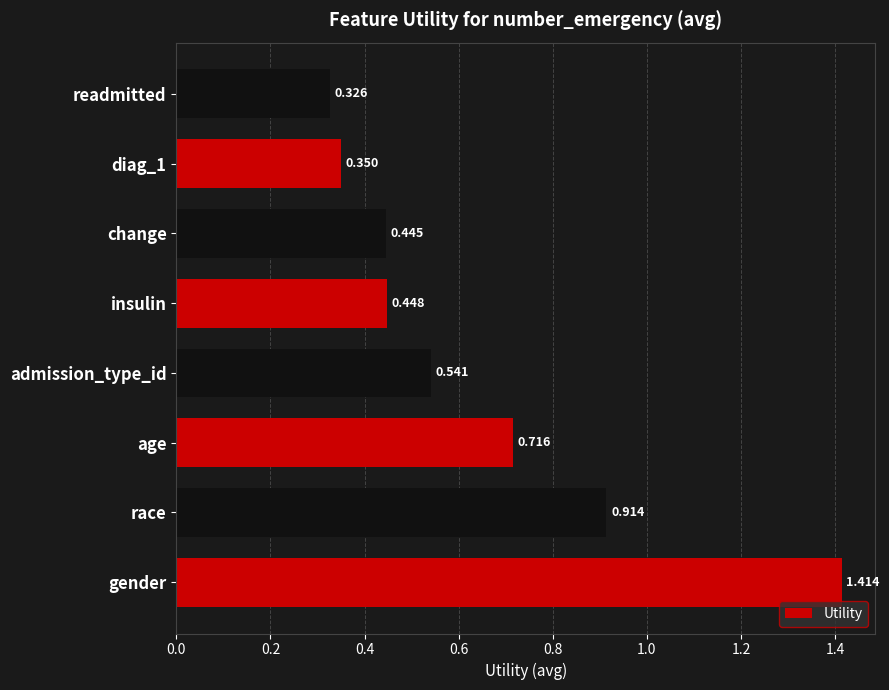

At which label is the value closest to 0?

readmitted